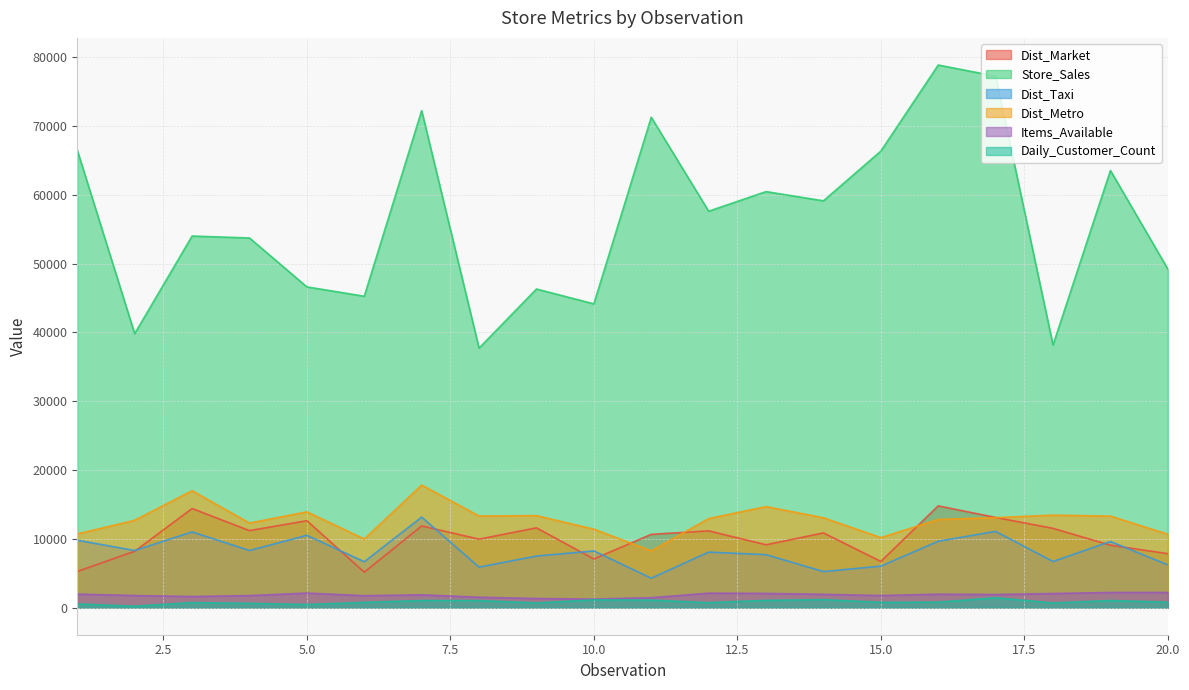

True or false: Dist_Metro and Store_Sales intersect in this chart.

False